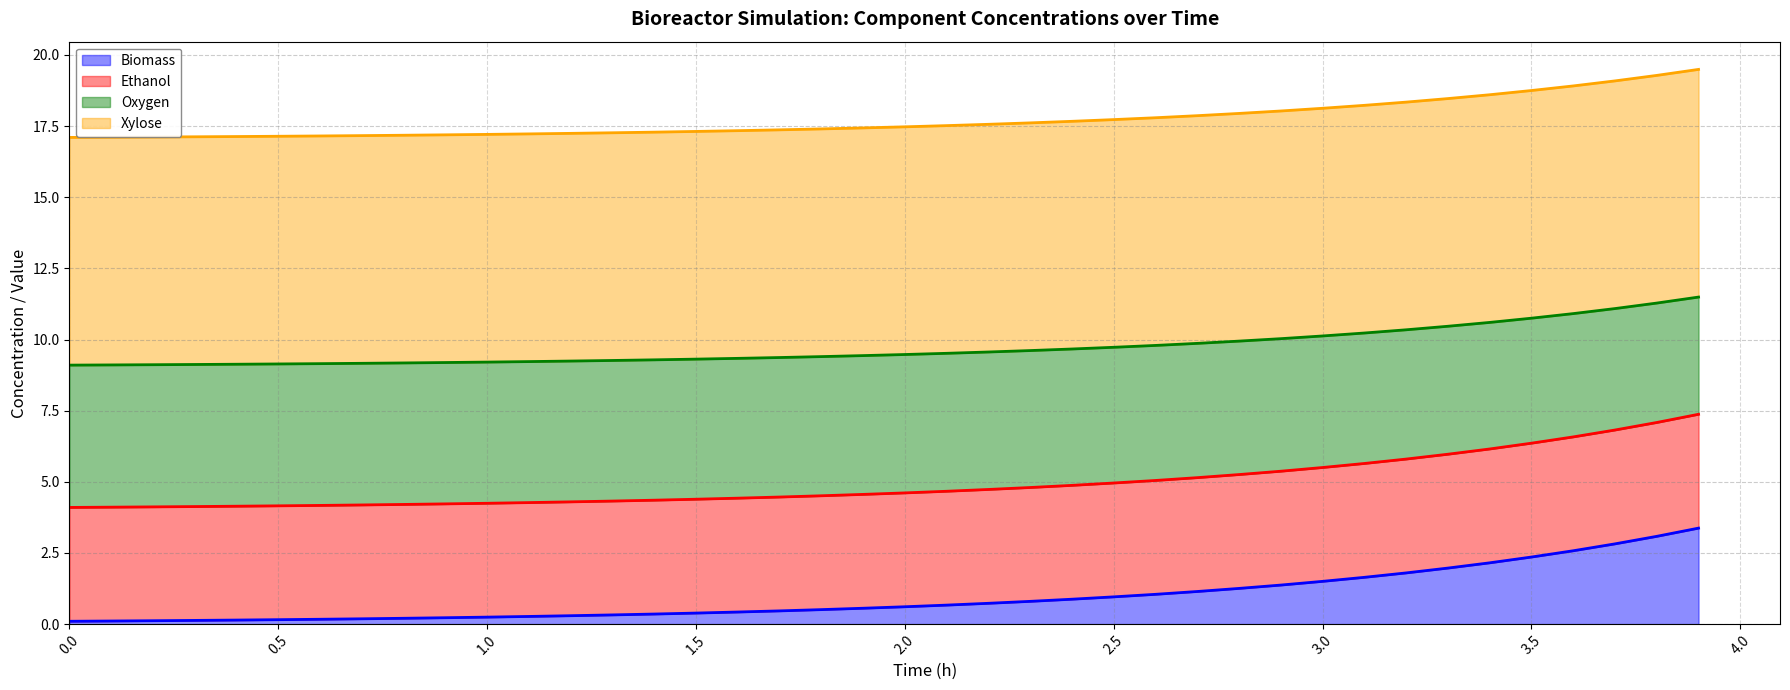

What is the sum of all Oxygen values?

708.9